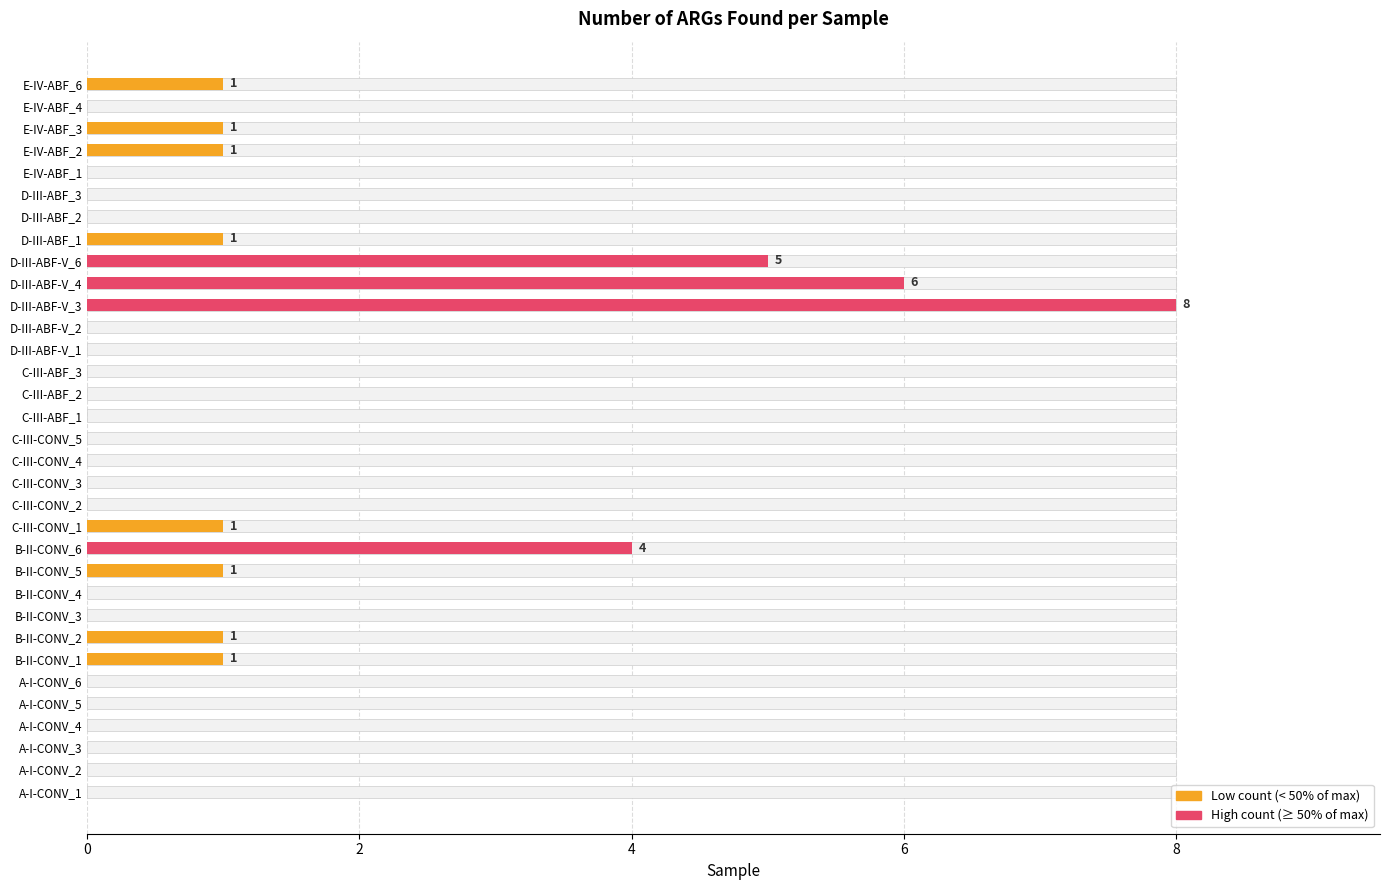

True or false: the data shows 0 at C-III-CONV_2.

True